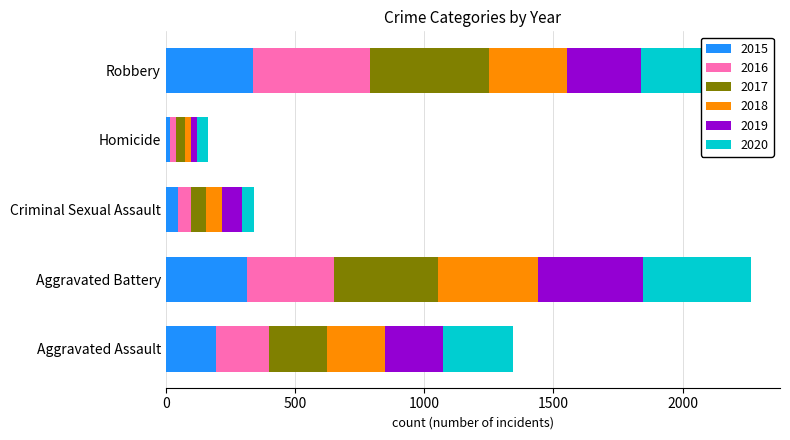

What is the label of the 3rd bar from the right?

Criminal Sexual Assault